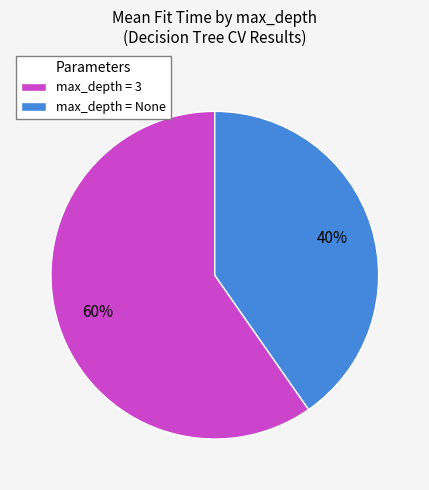

To the nearest percent, what percentage of the pie is max_depth = None?

40%